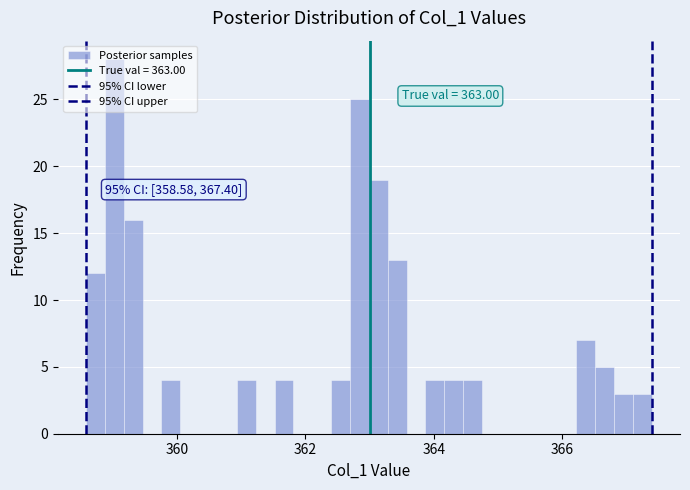

Read against the x-axis, roughly where is the centre of the tallest bar?

359.0